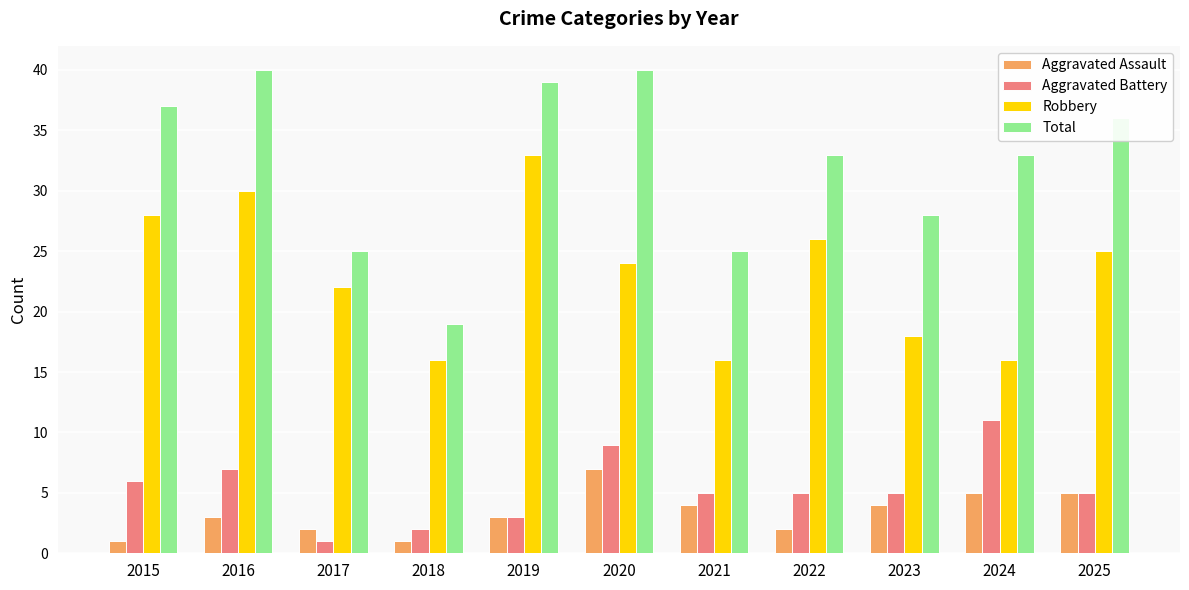

What is the sum of the Total values at 2022 and 2015?

70